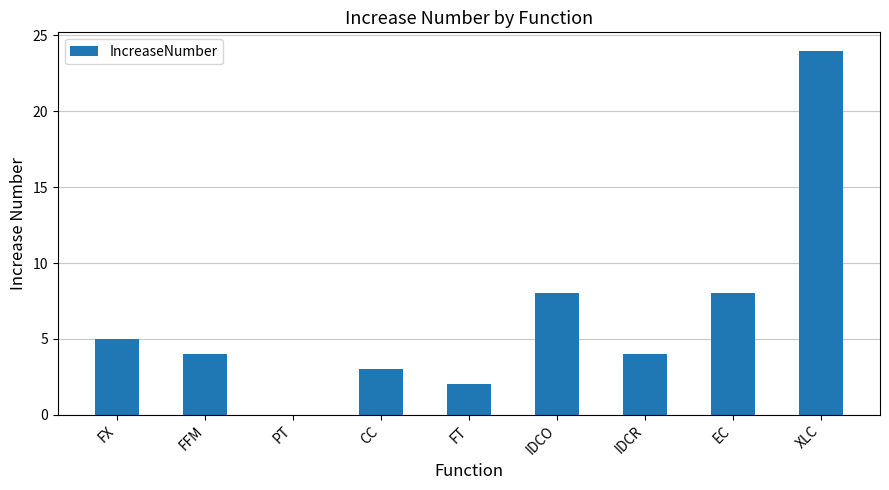

Which label corresponds to the largest value in the chart?

XLC